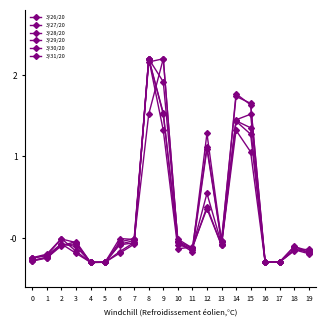

What is the difference between the second highest and second lowest values in the 3/26/20 series?

1.6